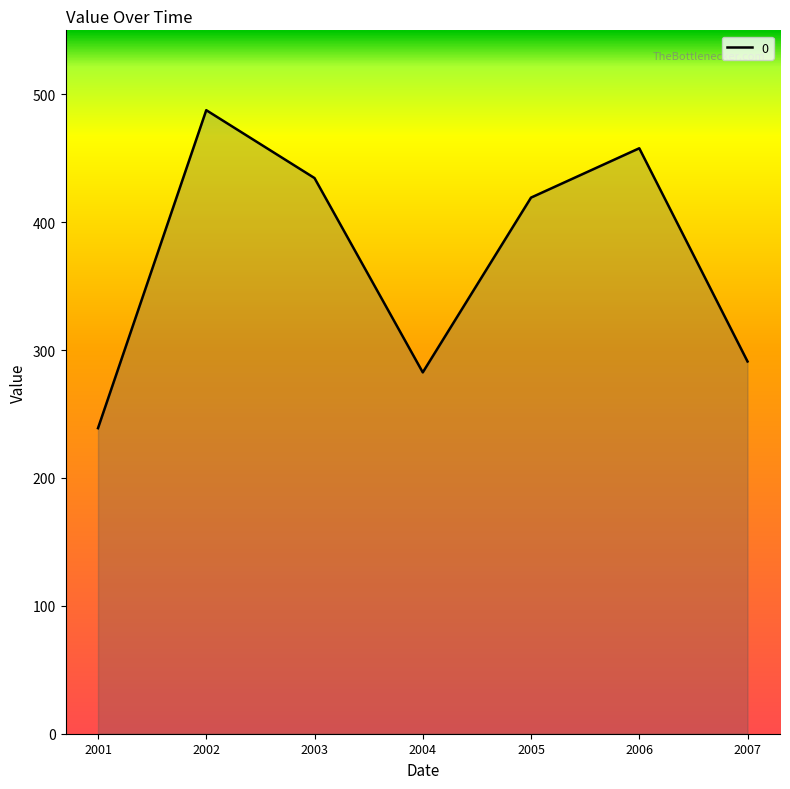

Is it true that the value at 2004 is 426.5?

False